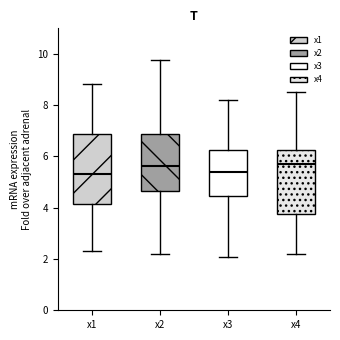

Which box is the tallest, from its lower edge to its upper edge?

x1